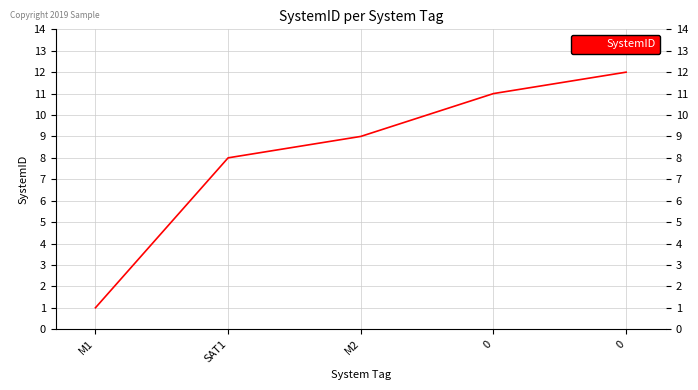

How many categories are shown in the chart?

5